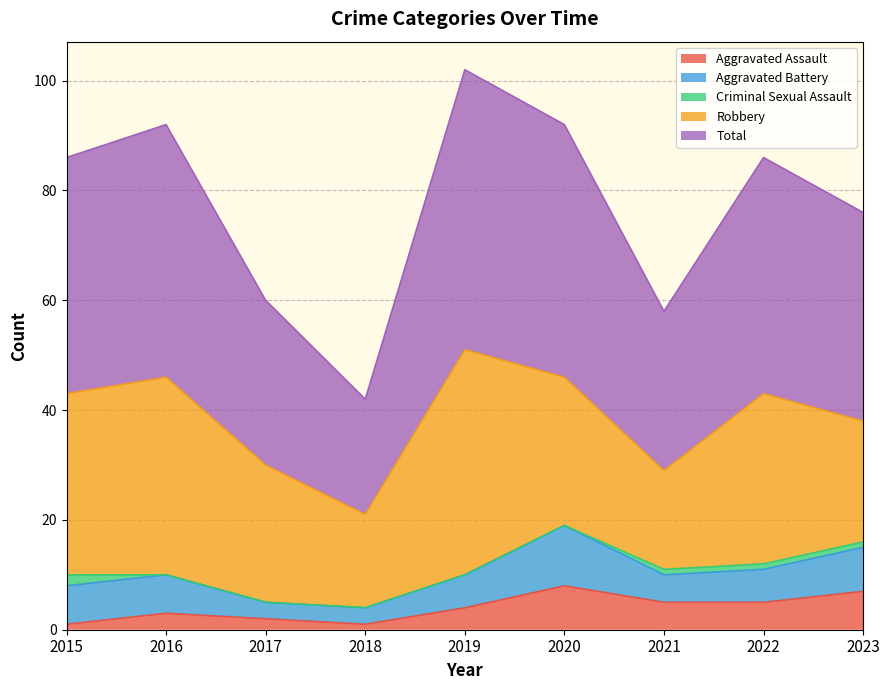

Which category has the highest value across all series?

2019